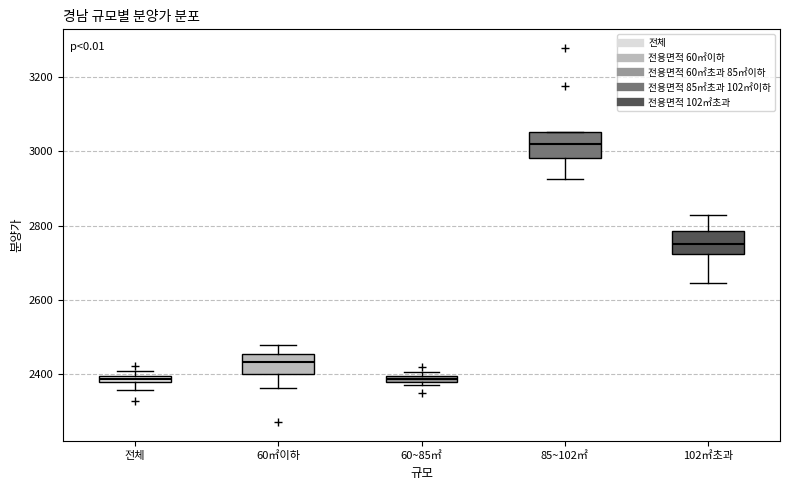

Where is the upper edge of the box for 60~85㎡ on the y-axis? The values are not printed on the chart, so give them approximately, as read against the axis.

2400